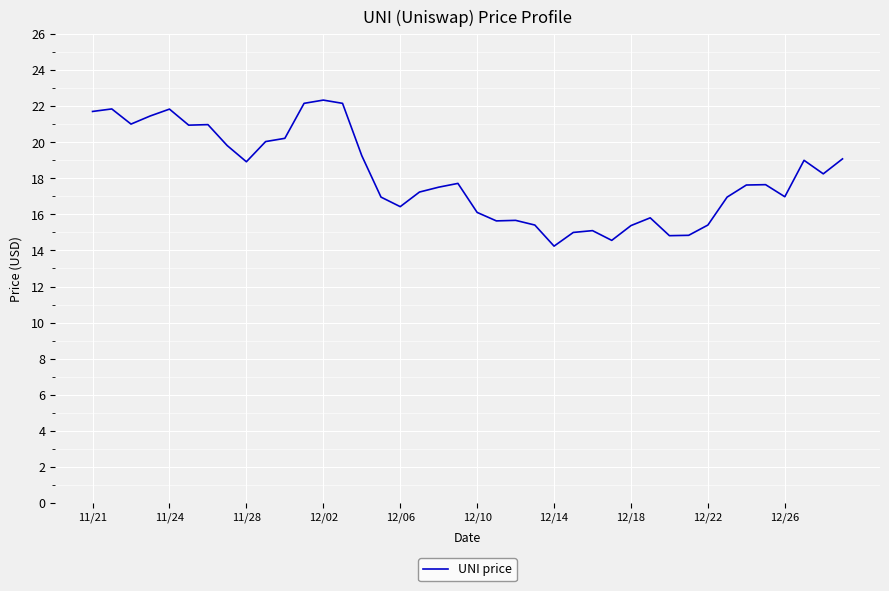

What is the difference between the maximum and minimum values?

8.1